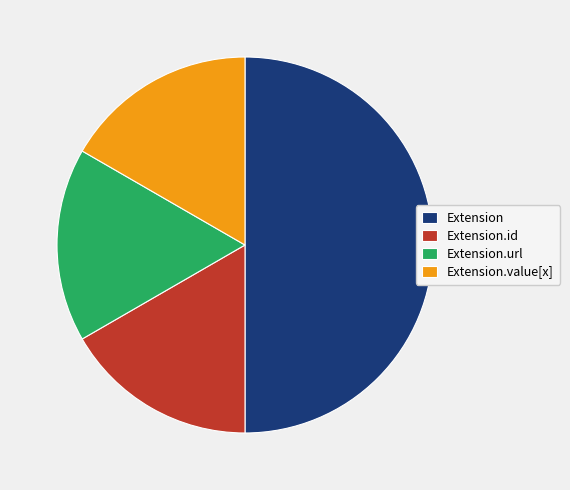

Count the number of slices in the pie.

4